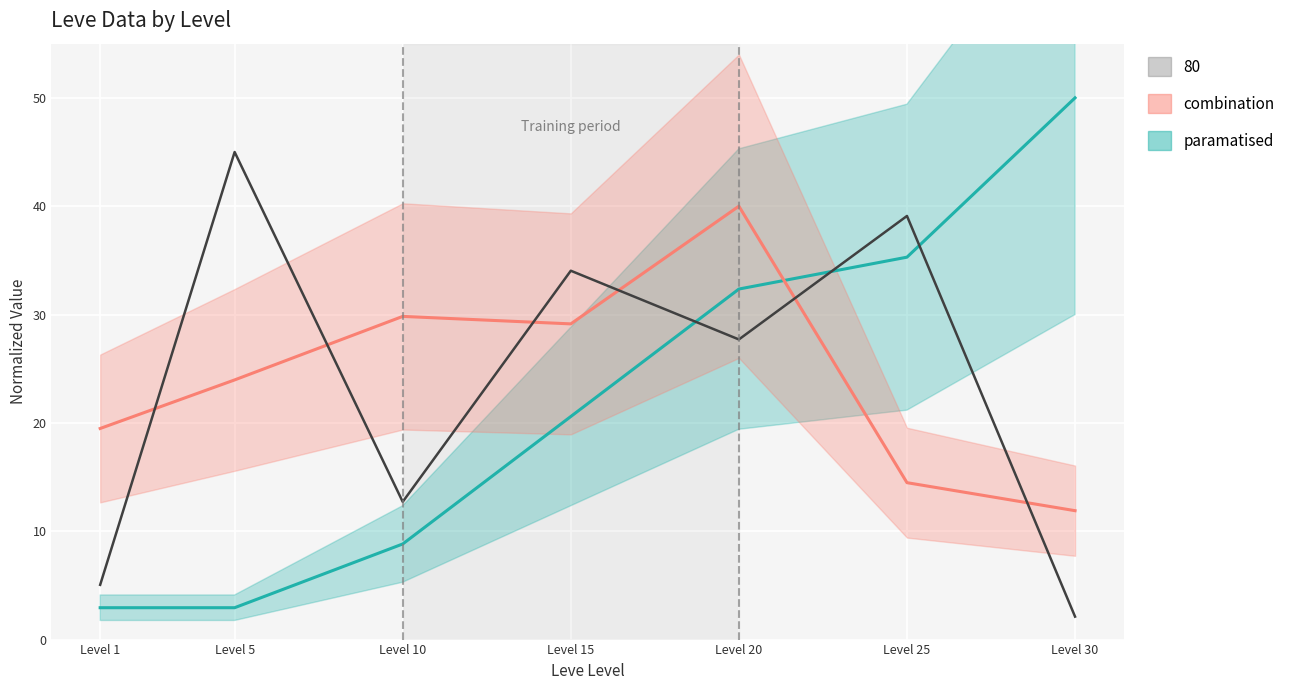

Which category has the lowest value in the combination series?

Level 30